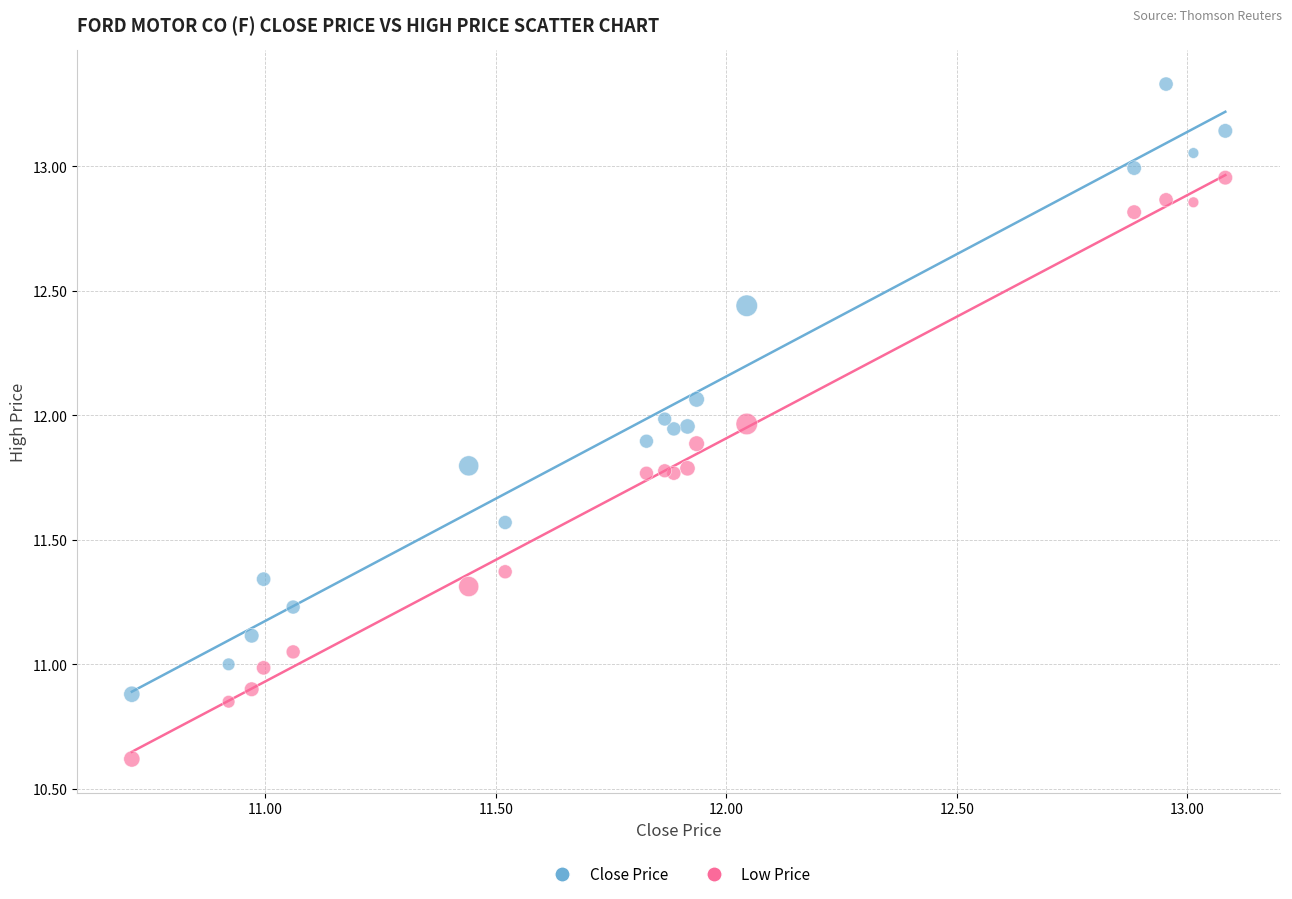

Which series reaches the minimum Y coordinate?

Low Price